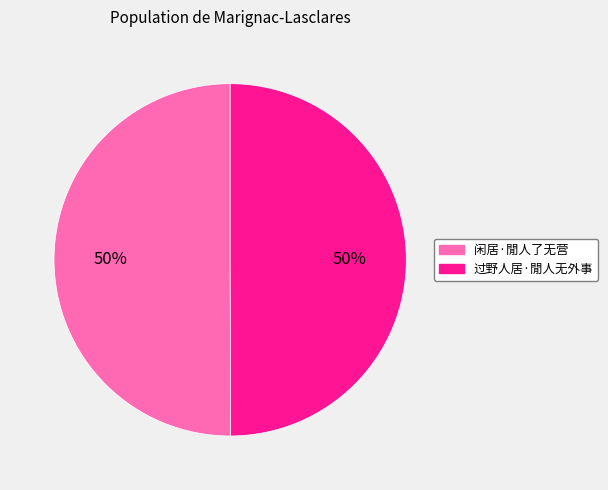

To the nearest percent, what is the combined percentage of 过野人居·閒人无外事 and 闲居·閒人了无营?

100%